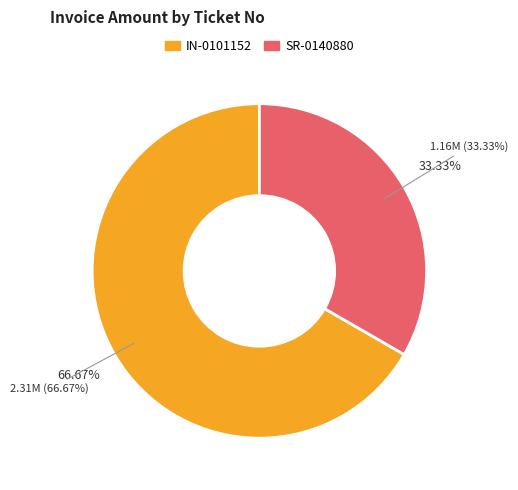

To the nearest percent, what is the difference between the largest and smallest slice percentages?

33%